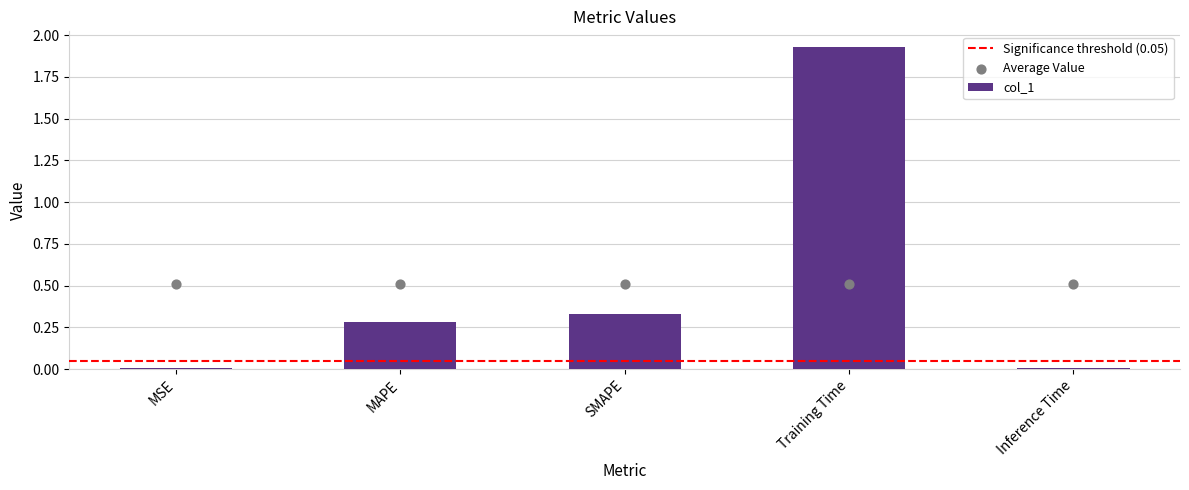

What is the change in value from MSE to MAPE?

+0.3